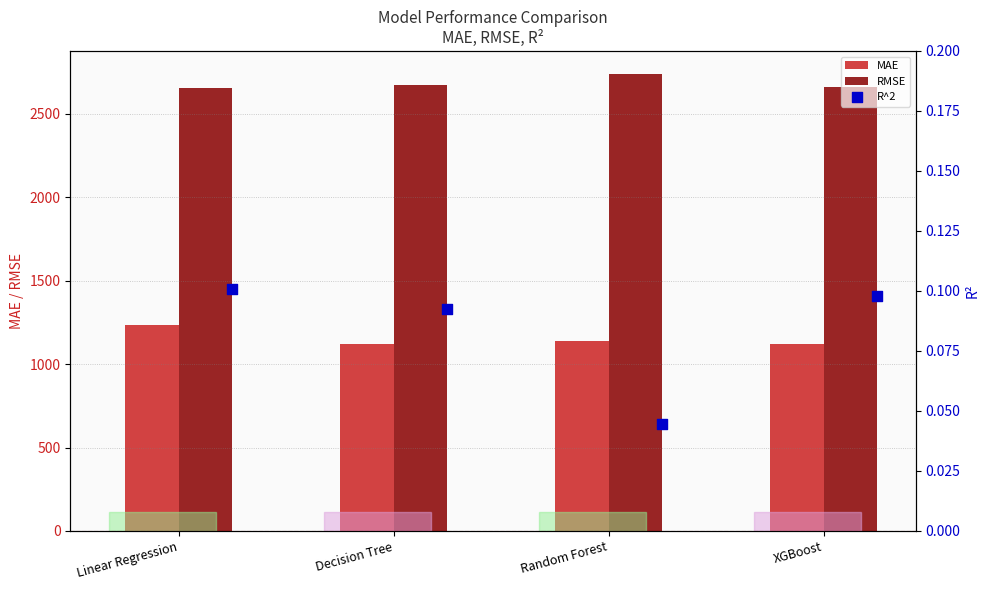

What is the sum of all MAE values?

4620.6